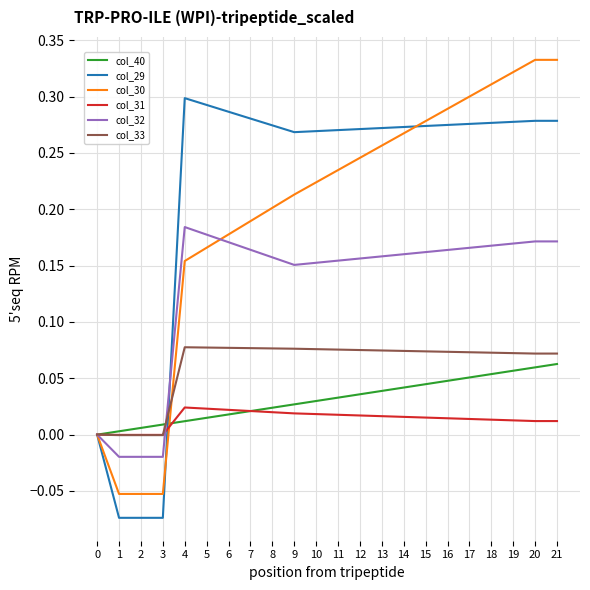

Which series ends up on top after the final intersection of col_29 and col_33?

col_29